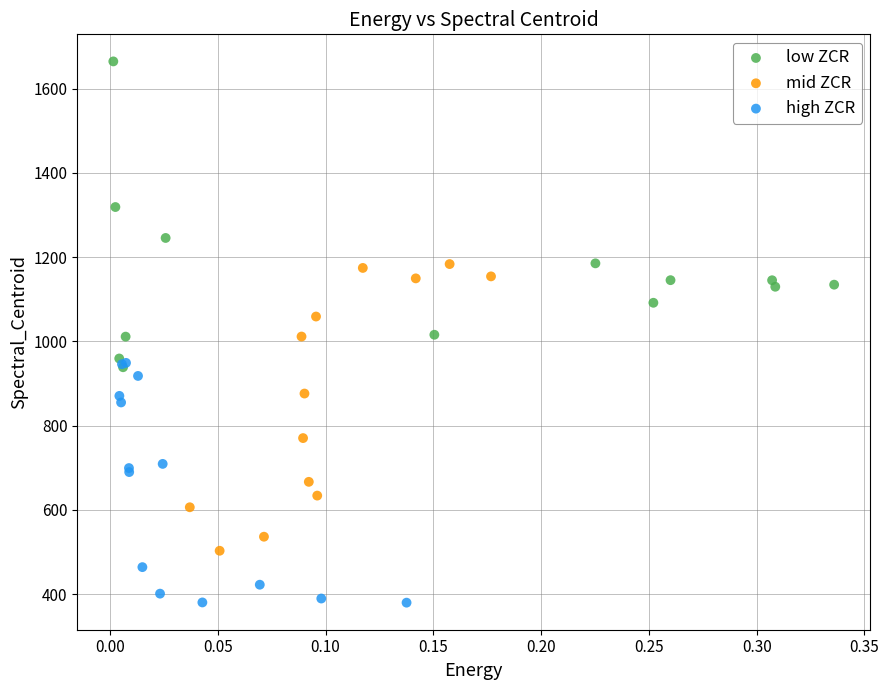

Which series reaches the maximum Y coordinate?

low ZCR